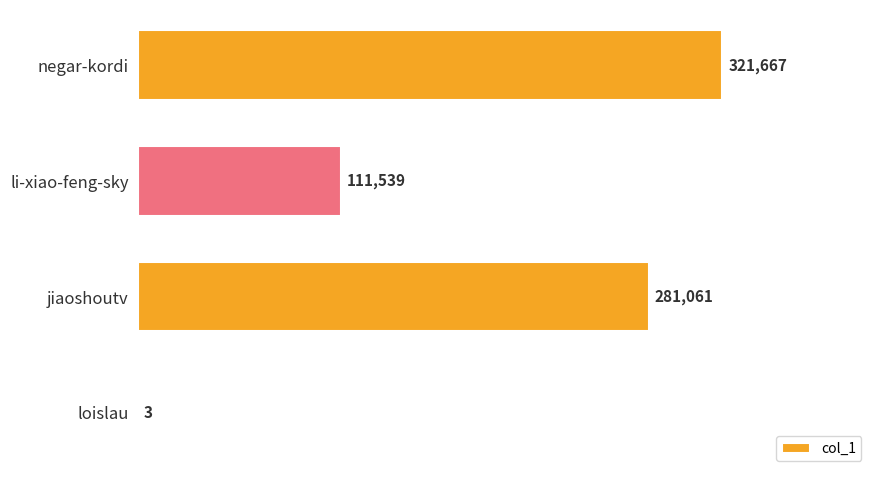

How many values are between 111539 and 321667?

3